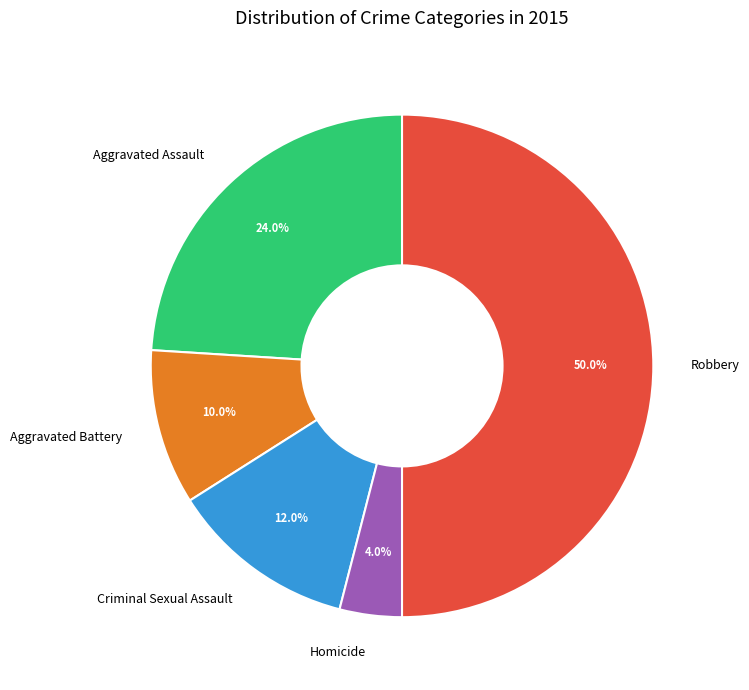

Count the number of slices in the pie.

5